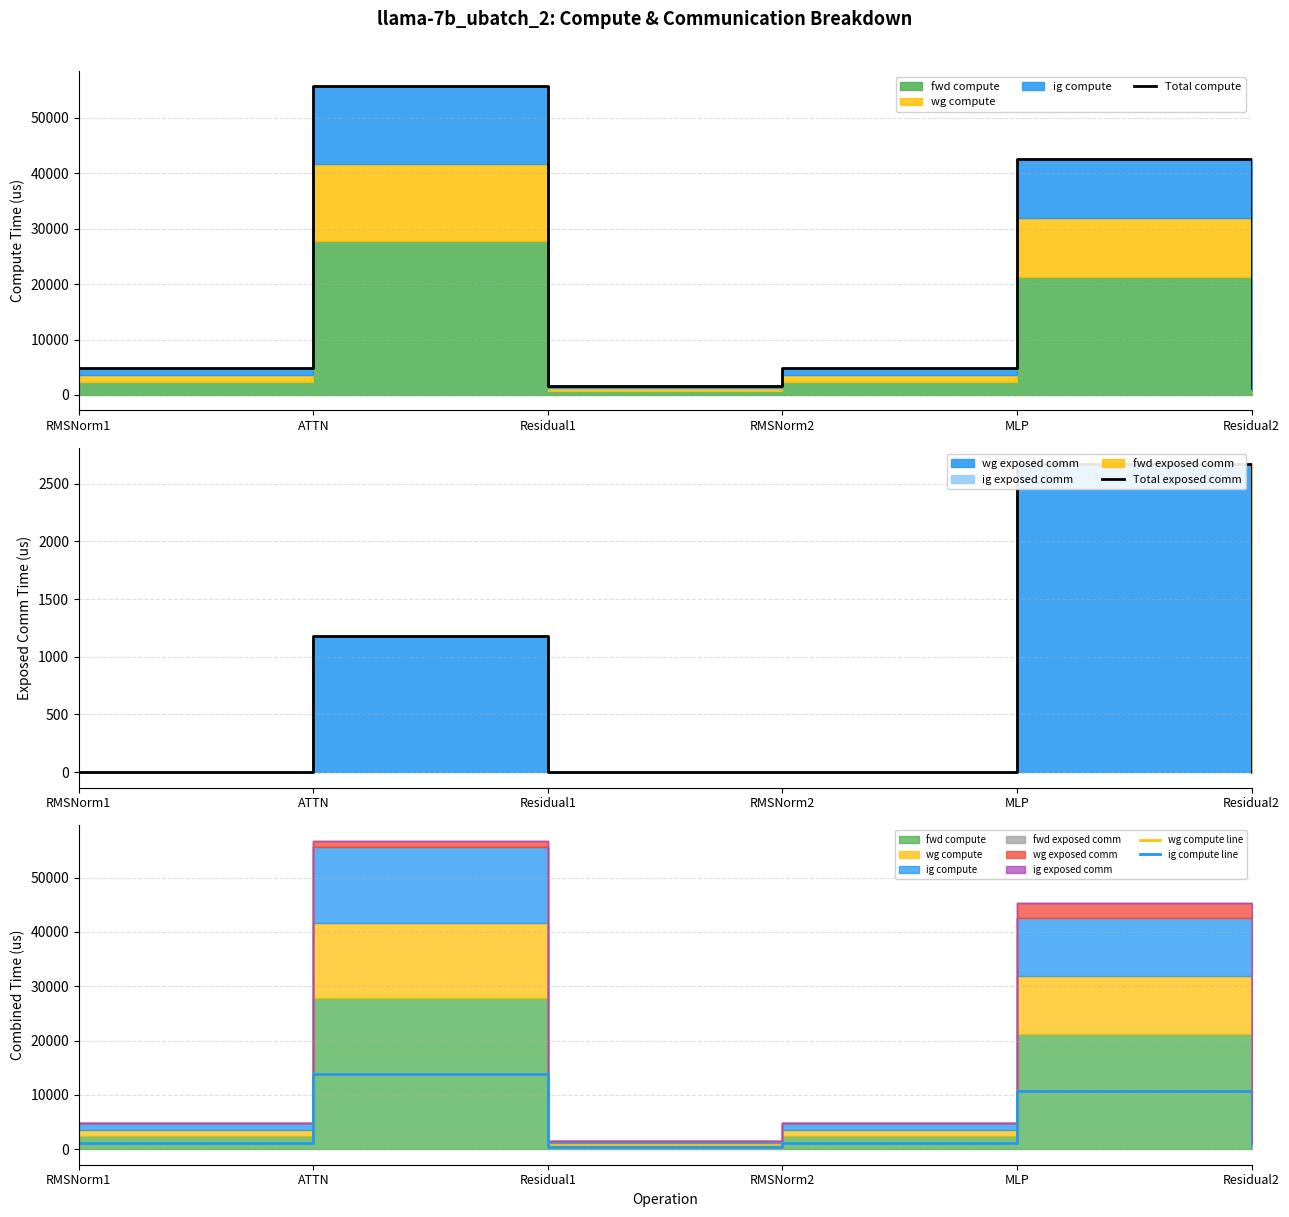

In Total compute, how many points are lower than both neighbors (excluding endpoints)?

1